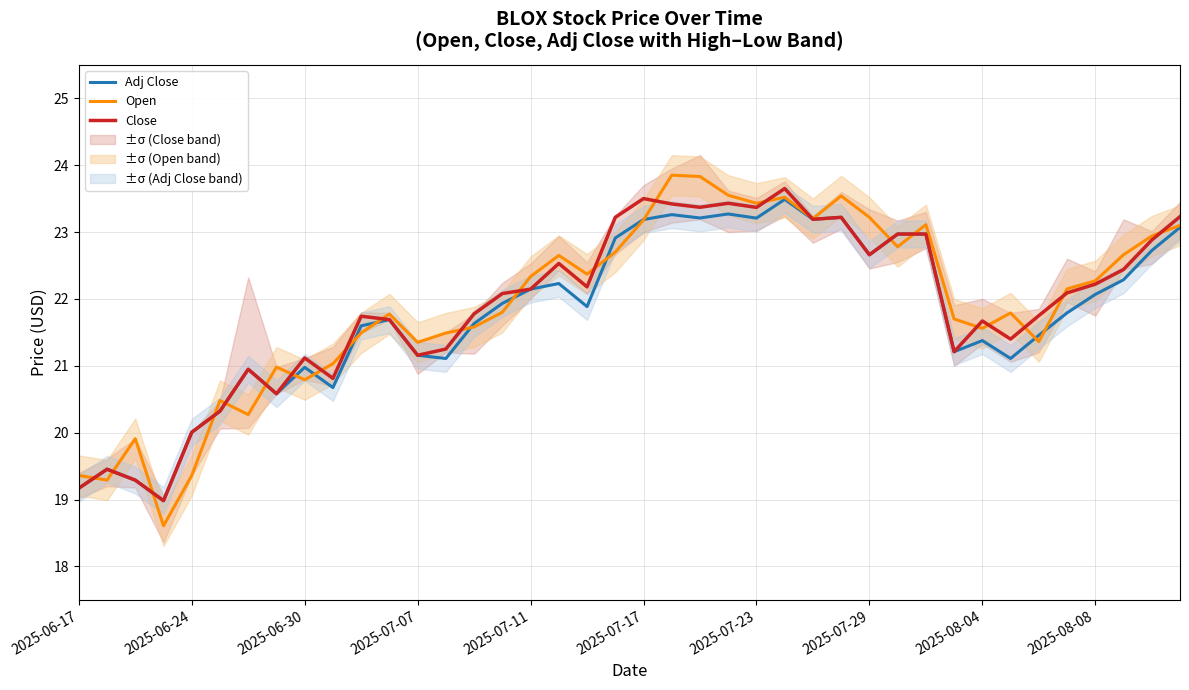

The Adj Close series shows 23.2 at 22. True or false?

True